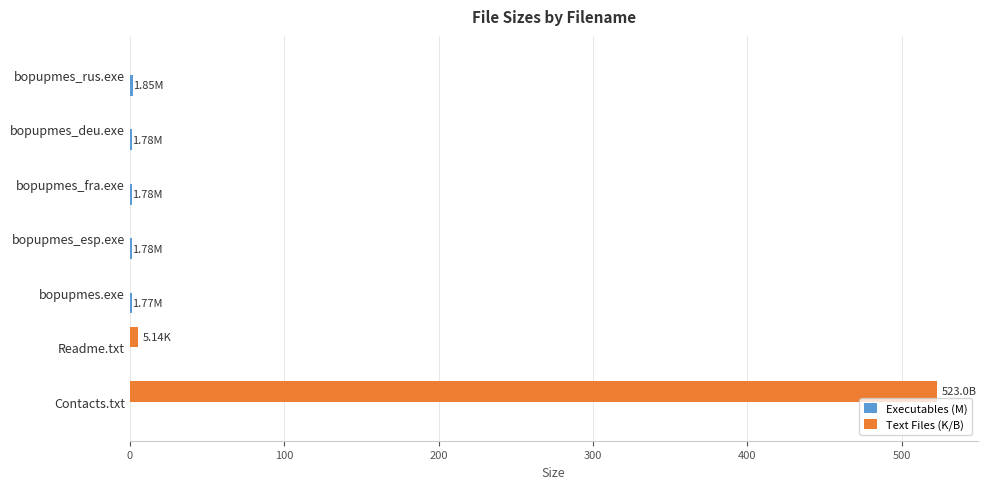

How many distinct data groups are displayed?

2